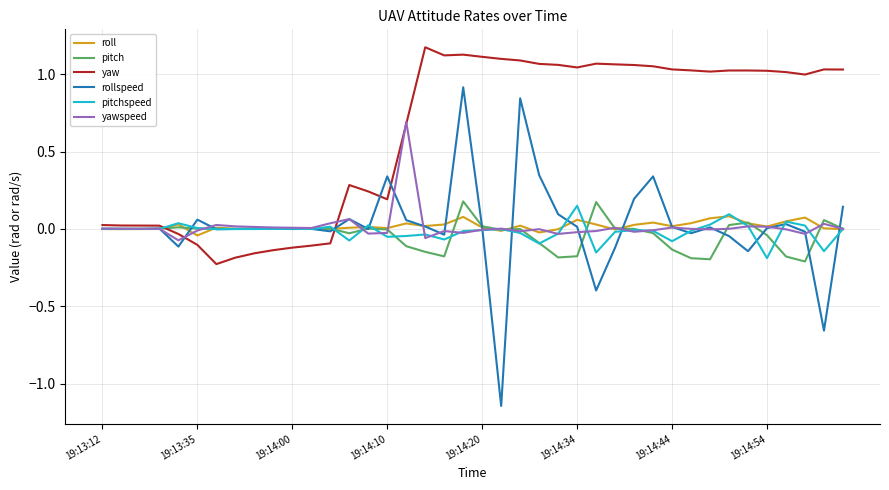

What is the sum of all pitchspeed values?

-0.6